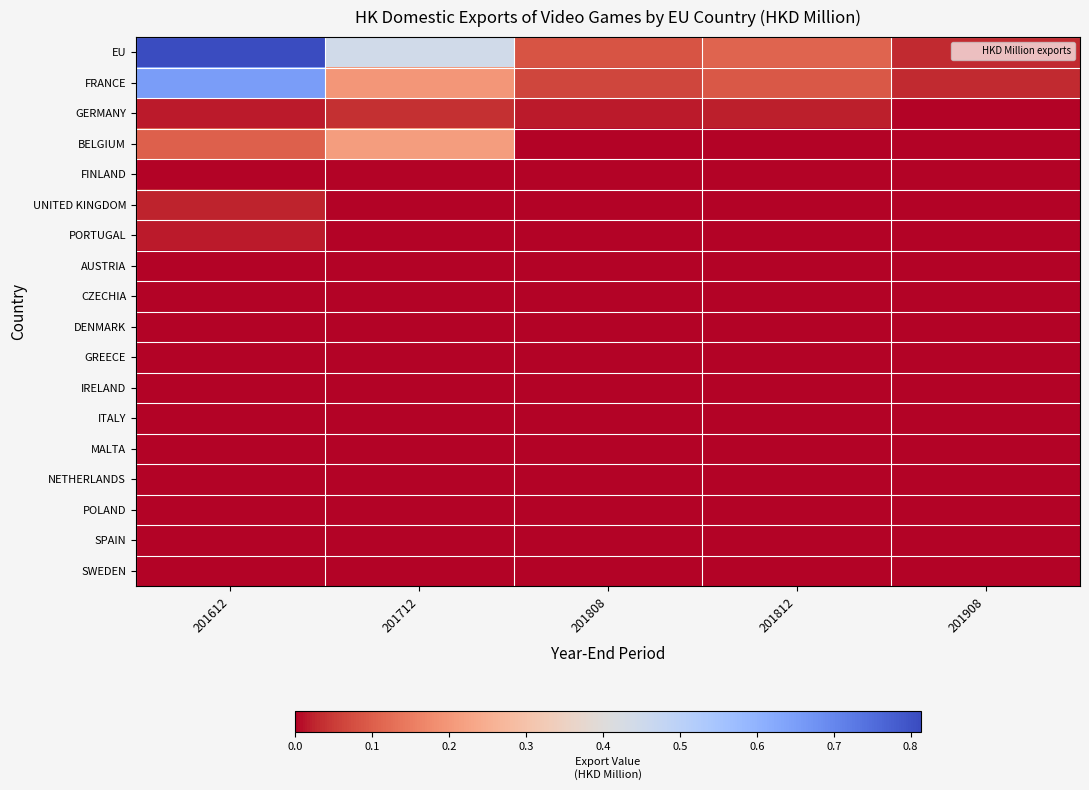

At how many categories does at least one series exceed 0?

5